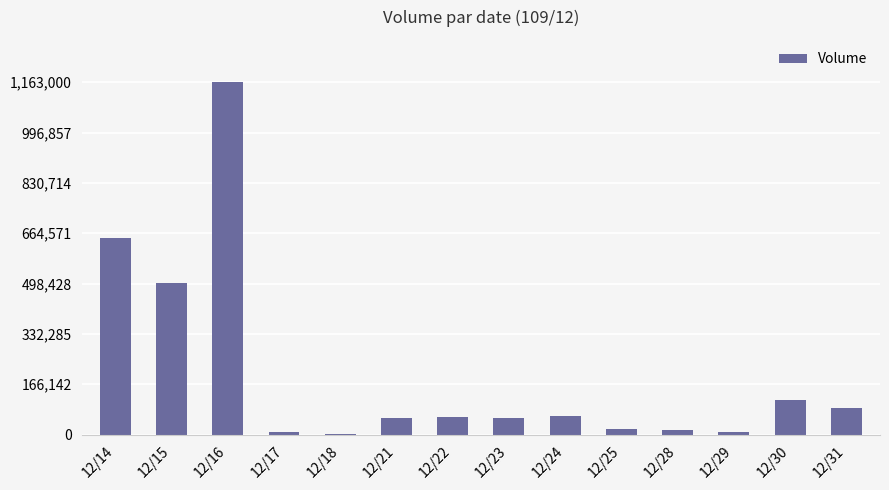

What is the sum of all values?

2799000